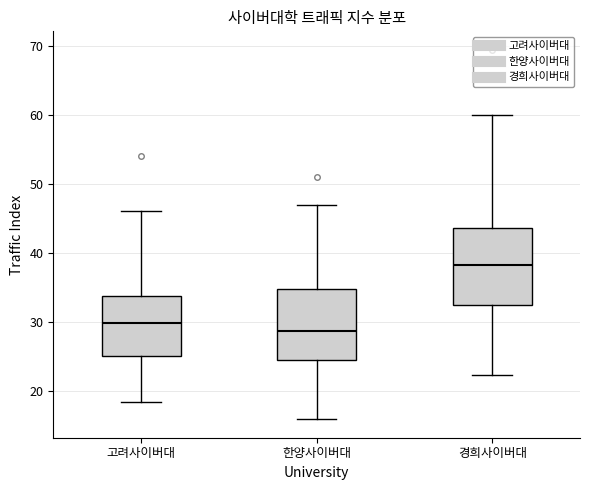

Which box has the highest median line?

경희사이버대